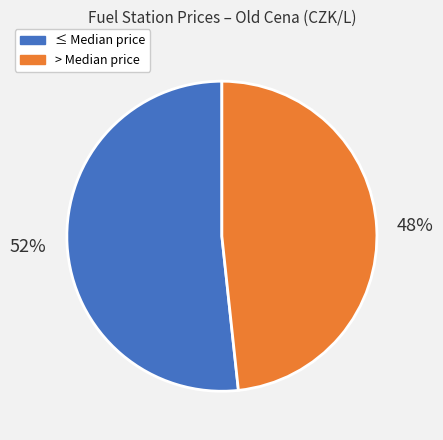

Is there any slice that represents more than half of the pie?

Yes